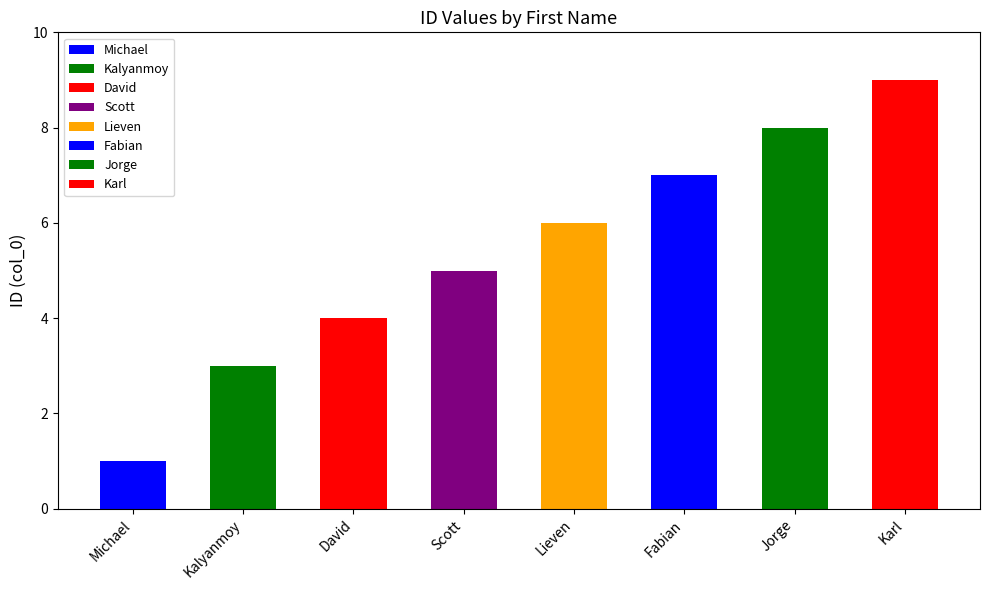

Reading left to right, list all the values displayed in this chart.

1	3	4	5	6	7	8	9